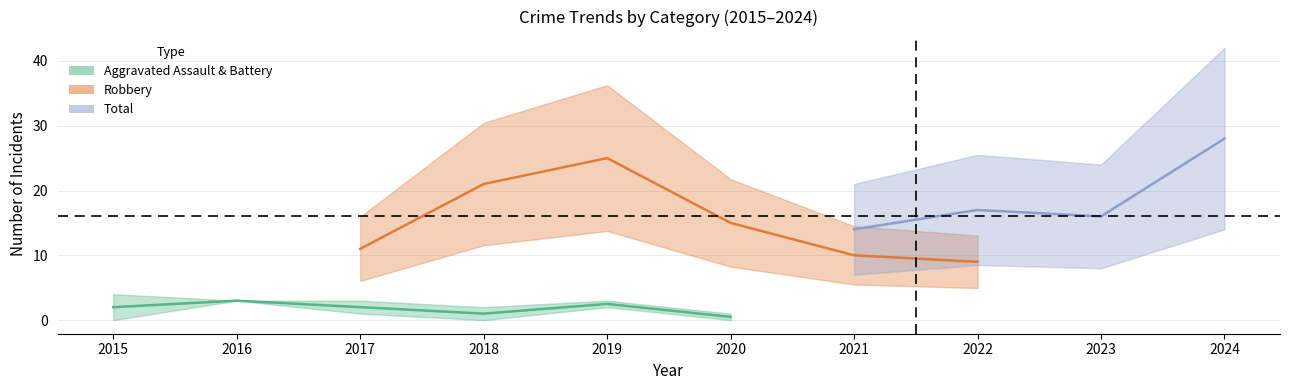

True or false: Robbery and Total cross at least once.

False